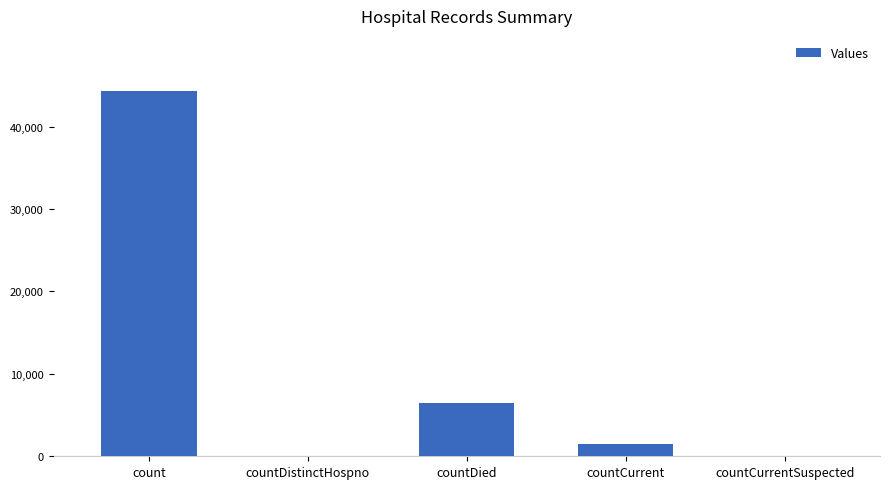

What is the change in value from countDied to countCurrentSuspected?

-6433